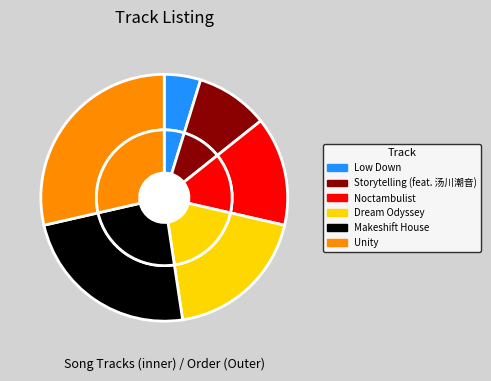

Between Storytelling (feat. 汤川潮音) and Unity, which is larger?

Unity